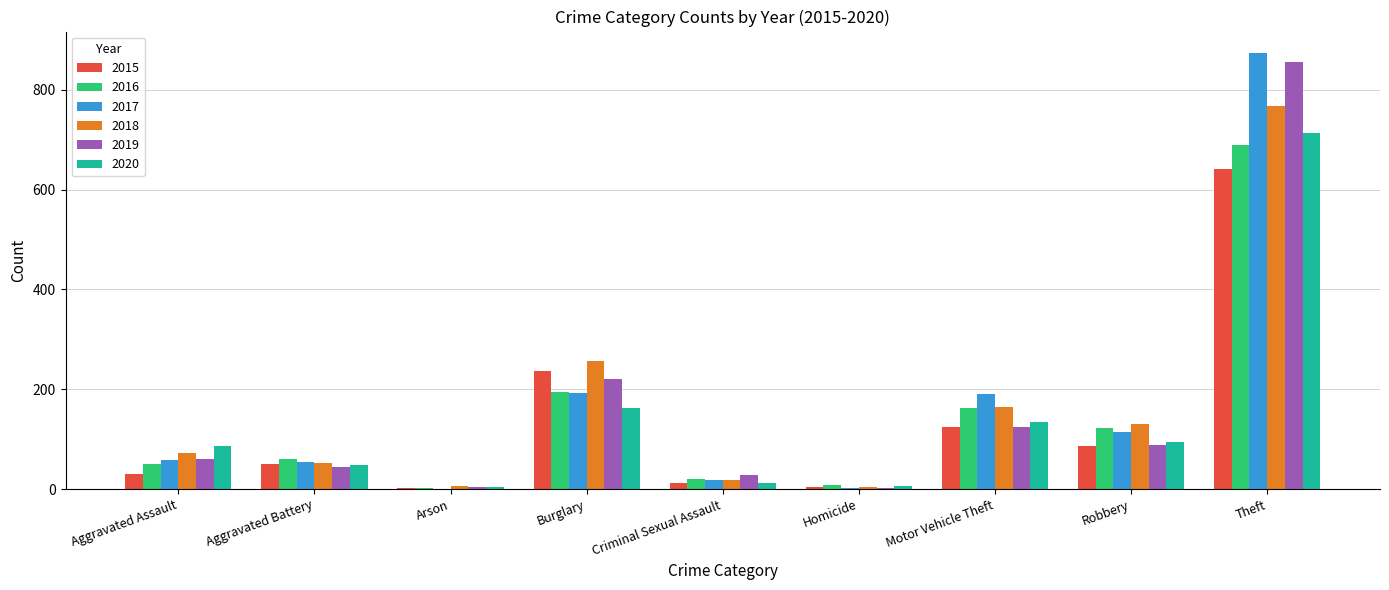

Is the value of 2018 at Theft greater than the value of 2015 at Aggravated Battery?

Yes